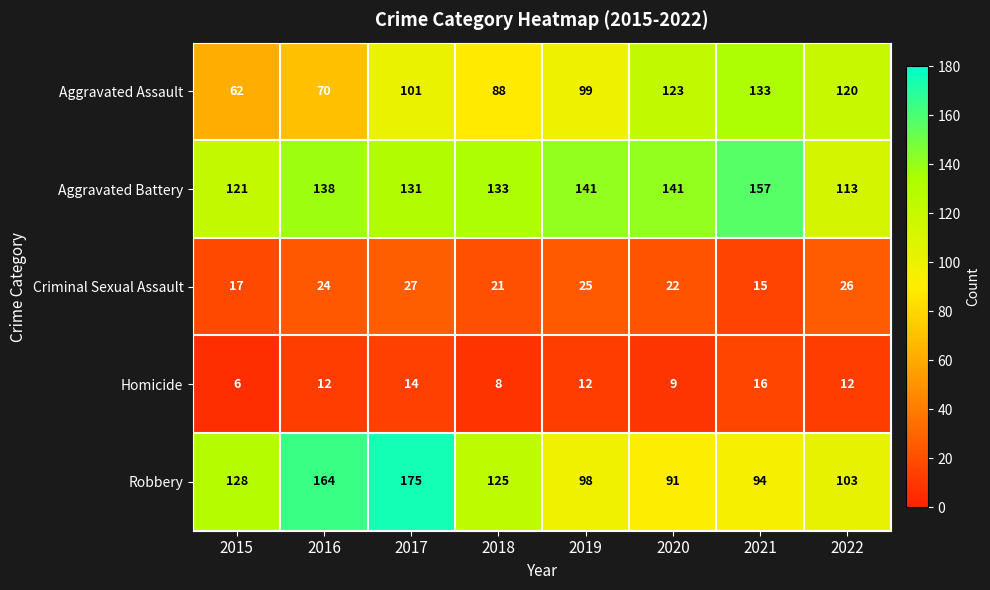

True or false: Homicide has a value of 21 at 2021.

False